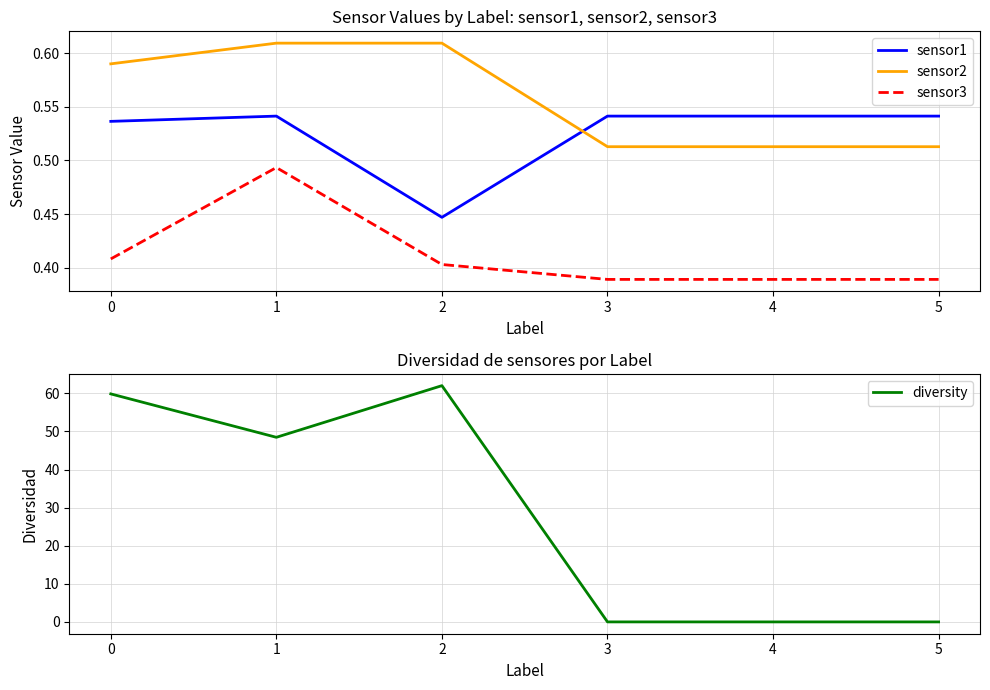

Which label corresponds to the smallest value in the chart?

4